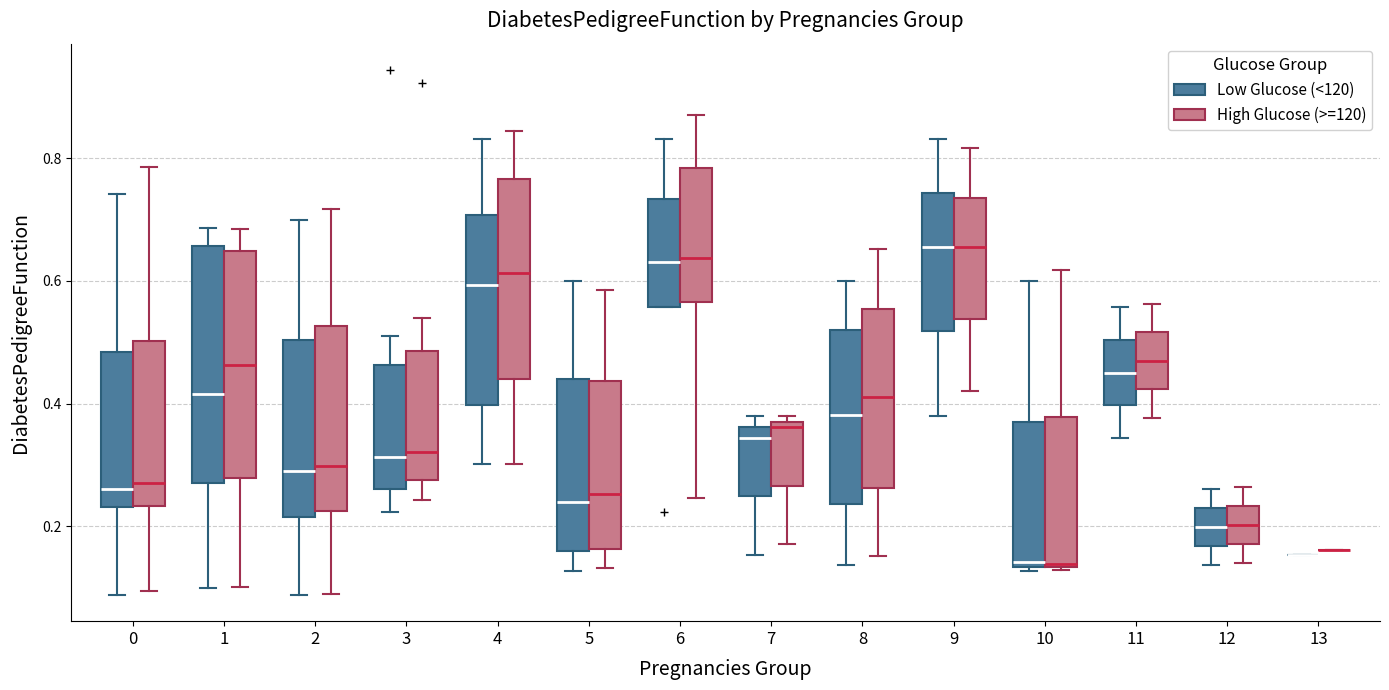

Reading left to right, transcribe this box plot: for each box, give where its median line is, the range the box spans, and where its two whiskers end, as read against the y-axis. The values are not printed on the chart, so give them approximately, as read against the axis.

0 (Low Glucose (<120)): median 0.26, box 0.24 to 0.48, whiskers 0.08 to 0.74
0 (High Glucose (>=120)): median 0.28, box 0.24 to 0.50, whiskers 0.10 to 0.78
1 (Low Glucose (<120)): median 0.42, box 0.28 to 0.66, whiskers 0.10 to 0.68
1 (High Glucose (>=120)): median 0.46, box 0.28 to 0.64, whiskers 0.10 to 0.68
2 (Low Glucose (<120)): median 0.30, box 0.22 to 0.50, whiskers 0.08 to 0.70
2 (High Glucose (>=120)): median 0.30, box 0.22 to 0.52, whiskers 0.08 to 0.72
3 (Low Glucose (<120)): median 0.32, box 0.26 to 0.46, whiskers 0.22 to 0.52
3 (High Glucose (>=120)): median 0.32, box 0.28 to 0.48, whiskers 0.24 to 0.54
4 (Low Glucose (<120)): median 0.60, box 0.40 to 0.70, whiskers 0.30 to 0.84
4 (High Glucose (>=120)): median 0.62, box 0.44 to 0.76, whiskers 0.30 to 0.84
5 (Low Glucose (<120)): median 0.24, box 0.16 to 0.44, whiskers 0.12 to 0.60
5 (High Glucose (>=120)): median 0.26, box 0.16 to 0.44, whiskers 0.14 to 0.58
6 (Low Glucose (<120)): median 0.64, box 0.56 to 0.74, whiskers 0.56 to 0.84
6 (High Glucose (>=120)): median 0.64, box 0.56 to 0.78, whiskers 0.24 to 0.88
7 (Low Glucose (<120)): median 0.34, box 0.24 to 0.36, whiskers 0.16 to 0.38
7 (High Glucose (>=120)): median 0.36, box 0.26 to 0.38, whiskers 0.18 to 0.38 (just above the box's upper edge)
8 (Low Glucose (<120)): median 0.38, box 0.24 to 0.52, whiskers 0.14 to 0.60
8 (High Glucose (>=120)): median 0.42, box 0.26 to 0.56, whiskers 0.16 to 0.66
9 (Low Glucose (<120)): median 0.66, box 0.52 to 0.74, whiskers 0.38 to 0.84
9 (High Glucose (>=120)): median 0.66, box 0.54 to 0.74, whiskers 0.42 to 0.82
10 (Low Glucose (<120)): median 0.14 (just above the box's lower edge), box 0.14 to 0.38, whiskers 0.12 to 0.60
10 (High Glucose (>=120)): median 0.14, box 0.14 to 0.38, whiskers 0.12 to 0.62
11 (Low Glucose (<120)): median 0.46, box 0.40 to 0.50, whiskers 0.34 to 0.56
11 (High Glucose (>=120)): median 0.46, box 0.42 to 0.52, whiskers 0.38 to 0.56
12 (Low Glucose (<120)): median 0.20, box 0.16 to 0.24, whiskers 0.14 to 0.26
12 (High Glucose (>=120)): median 0.20, box 0.18 to 0.24, whiskers 0.14 to 0.26
13 (Low Glucose (<120)): box collapsed to a line at 0.16, whiskers 0.16 to 0.16
13 (High Glucose (>=120)): box collapsed to a line at 0.16, whiskers 0.16 to 0.16